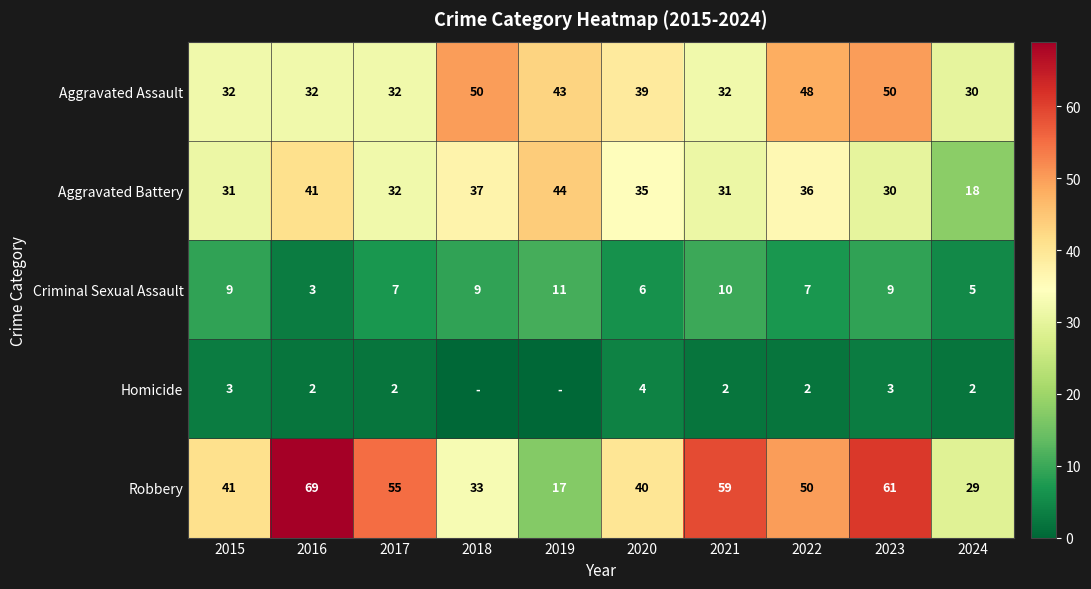

Which has a higher value, 2020 or 2024?

2020